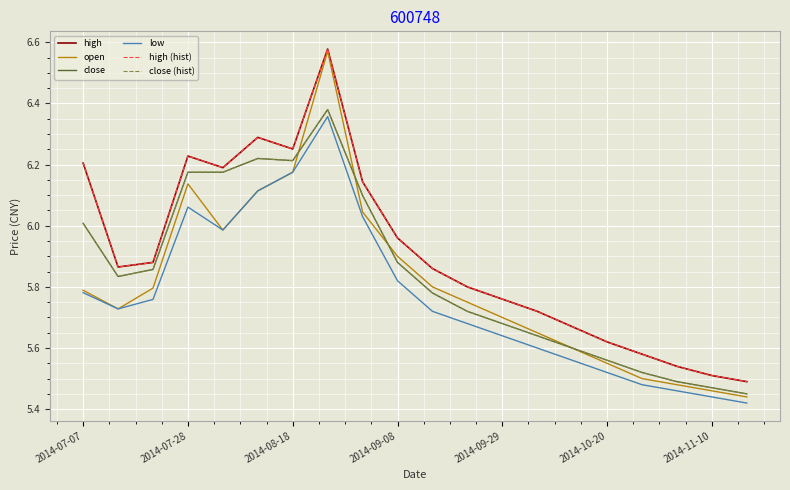

Does the chart have visible grid lines?

Yes